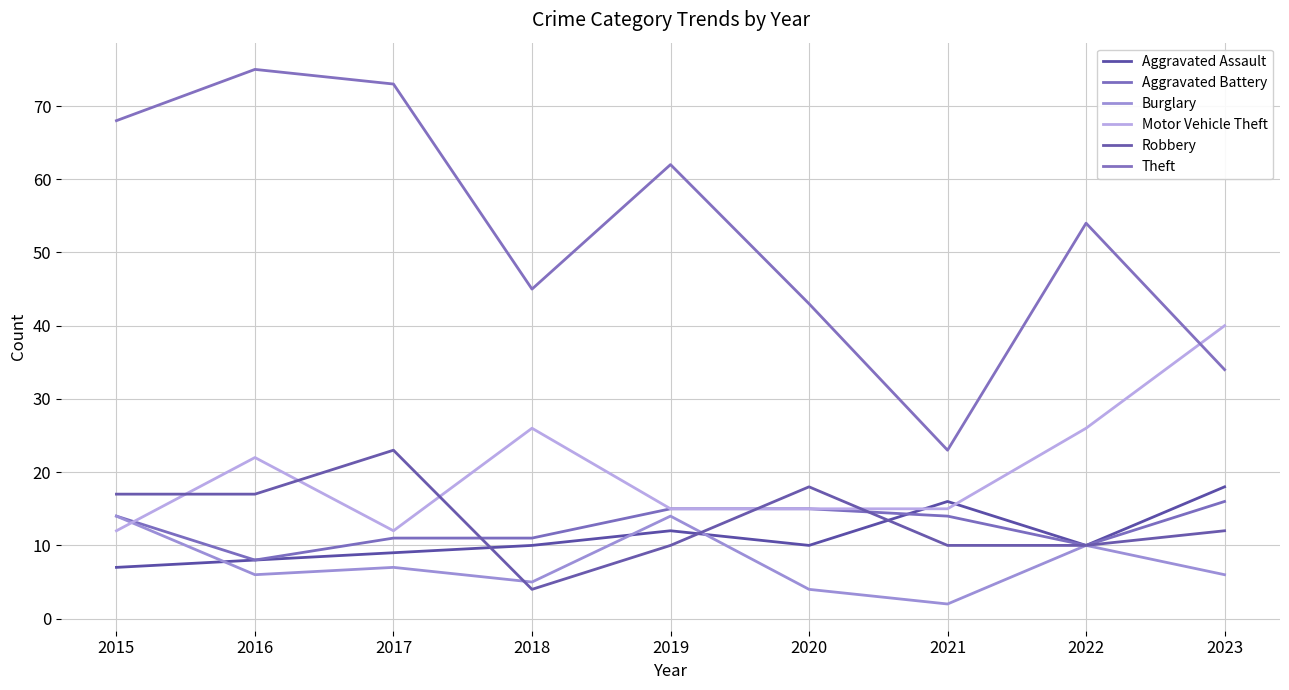

How many times do Aggravated Assault and Motor Vehicle Theft cross each other?

2